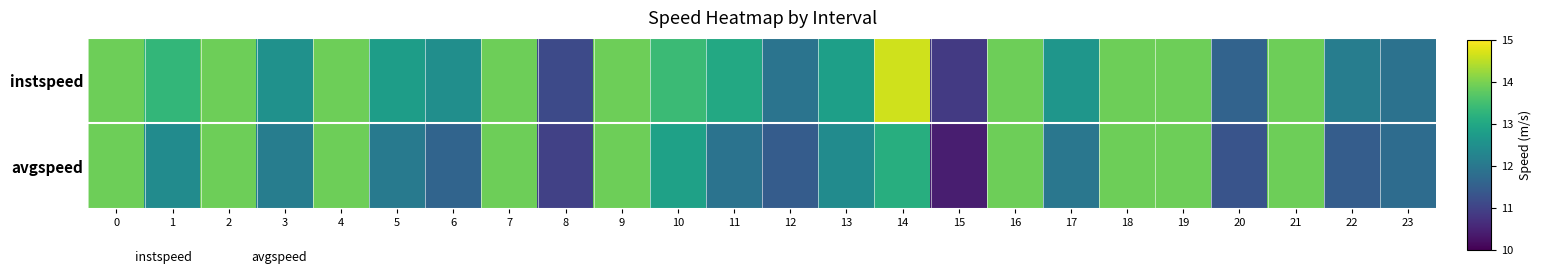

Between 1 and 23, which series saw the biggest shift?

instspeed